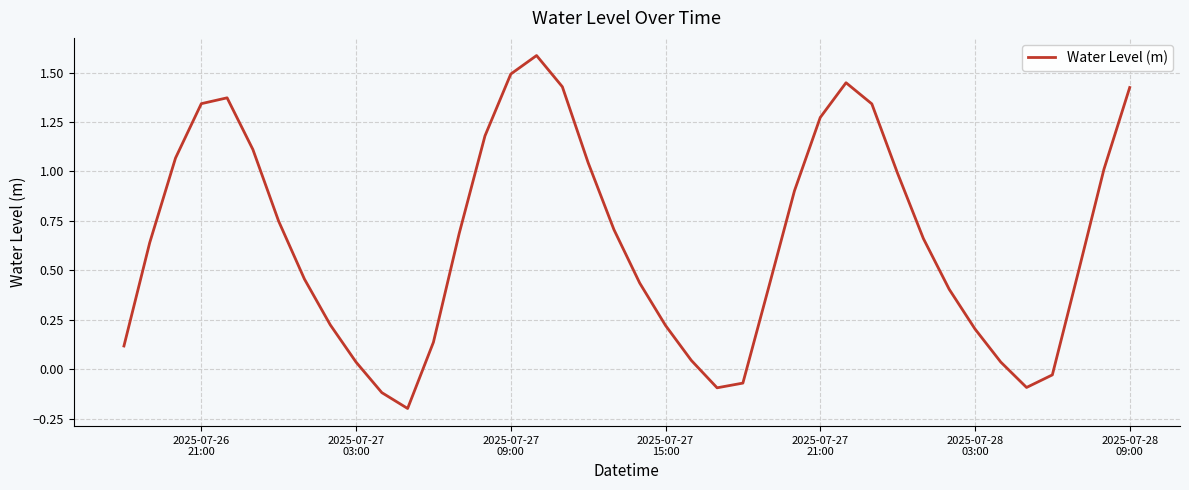

What is the maximum value shown in the chart?

1.6